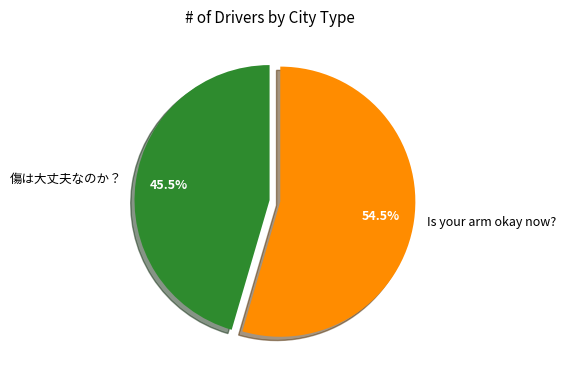

How much of the chart is everything except Is your arm okay now??

45.5%